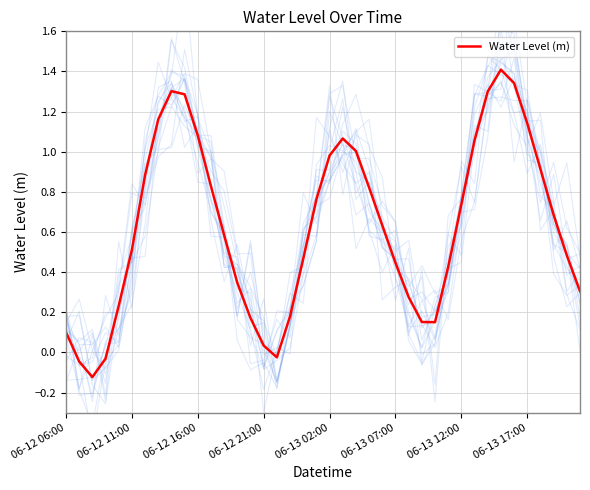

Where does the Water Level (m) series first go above 0?

06-12 06:00